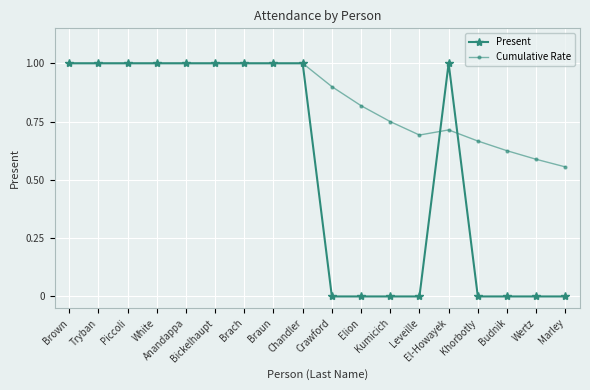

List the series in order of their overall mean, highest first.

Cumulative Rate, Present